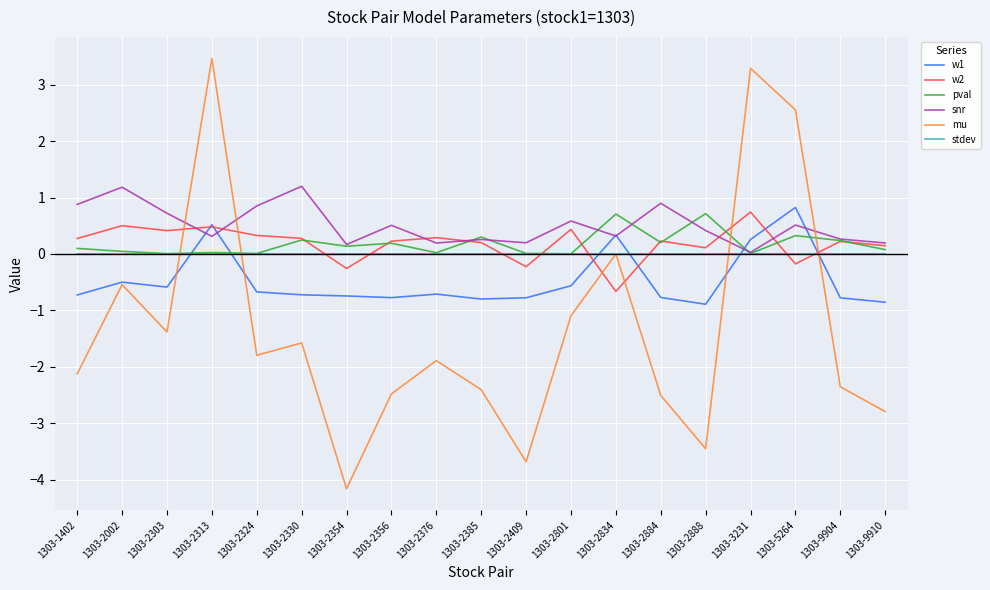

Which series changed the most between 1303-2801 and 1303-9904?

mu